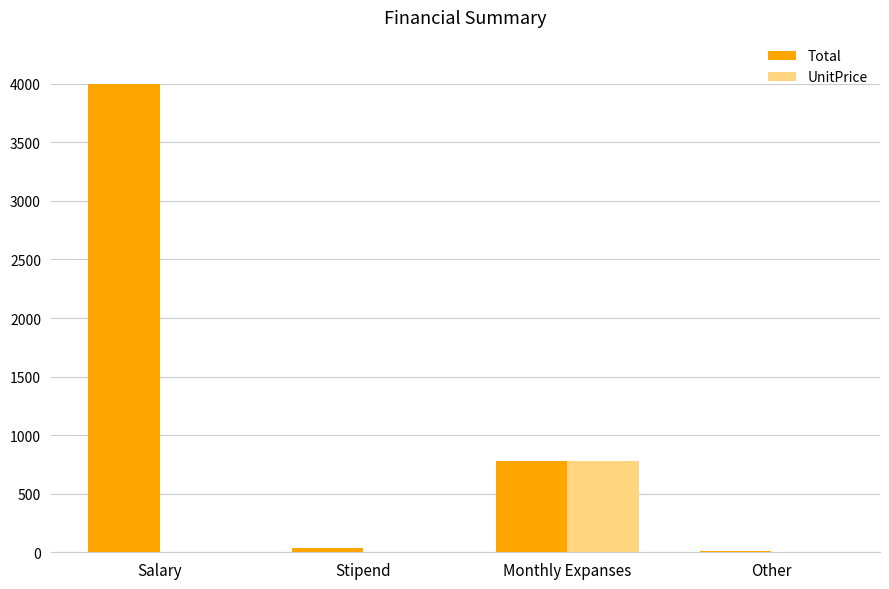

At which label is Total closest to 2004?

Monthly Expanses